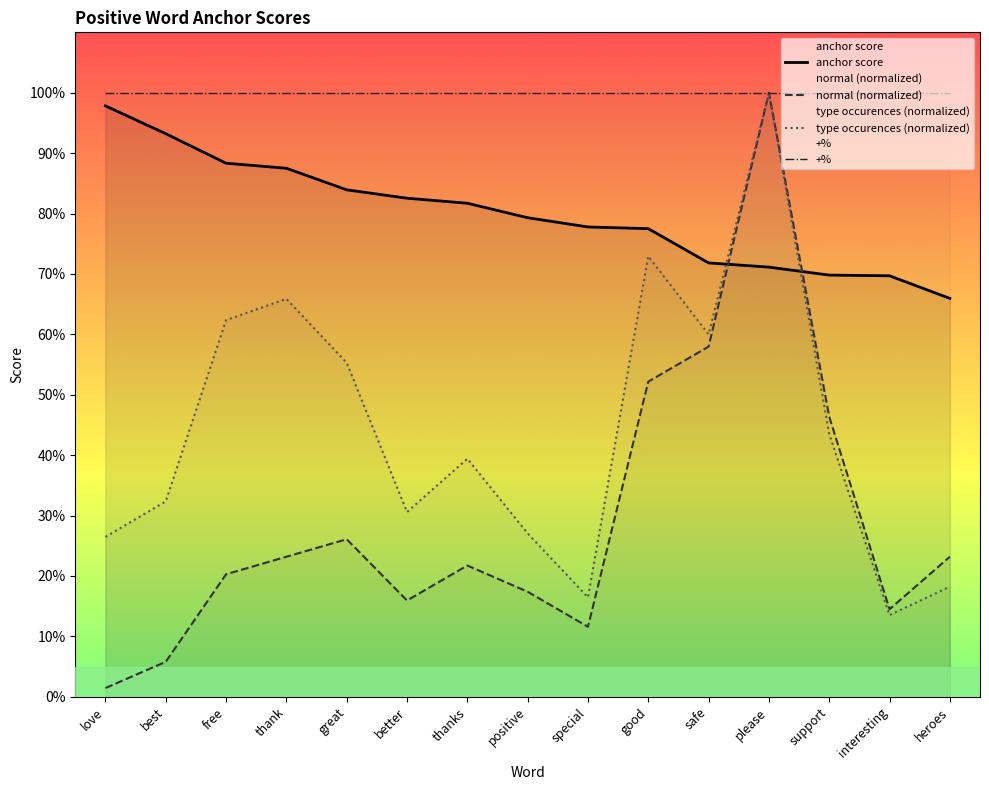

The normal (normalized) series shows 0.1 at better. True or false?

False